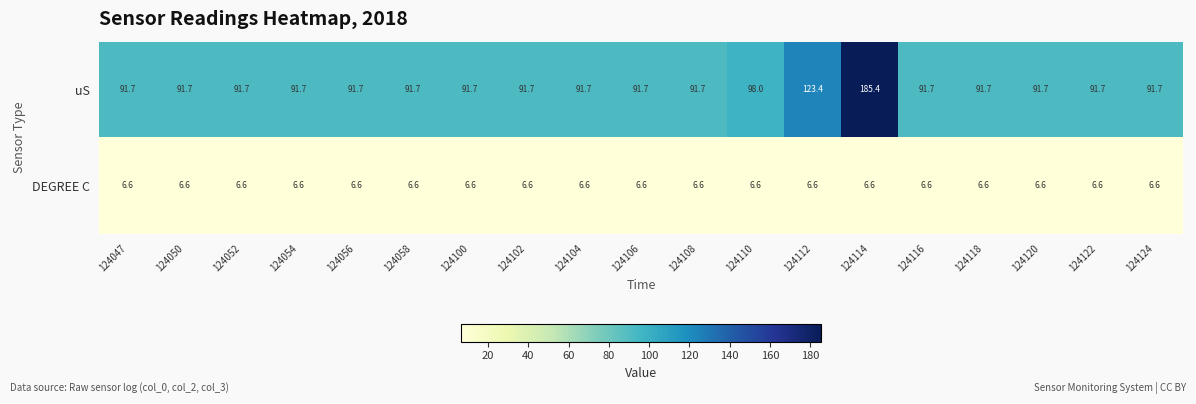

At how many categories does at least one series exceed 24?

19